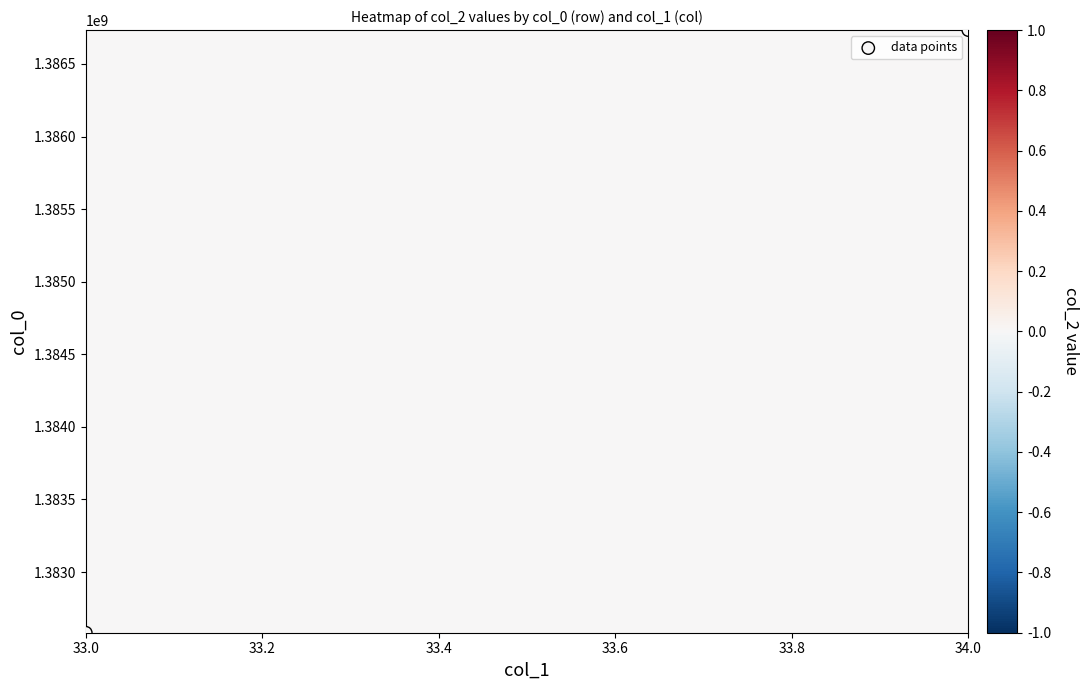

What is the change in value from 33.0 to 34.0?

+4150903